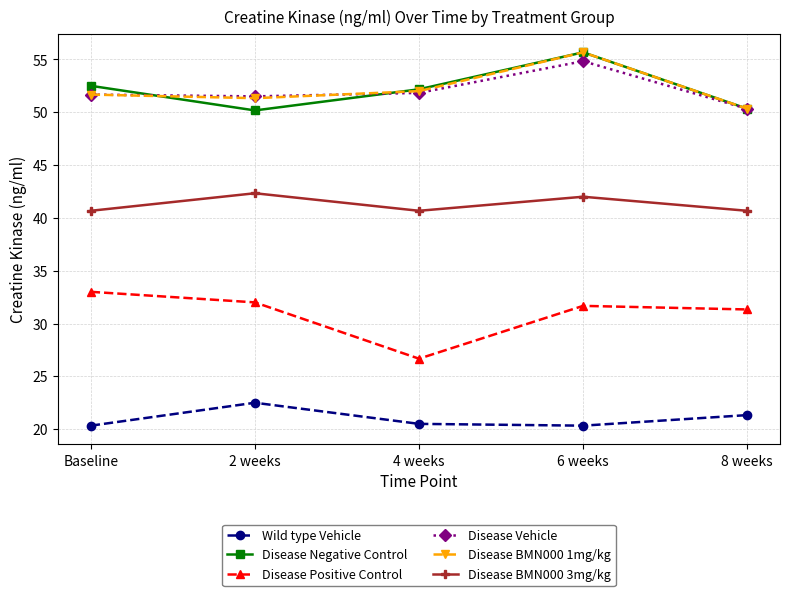

Where does the Disease BMN000 1mg/kg series first go above 51?

Baseline